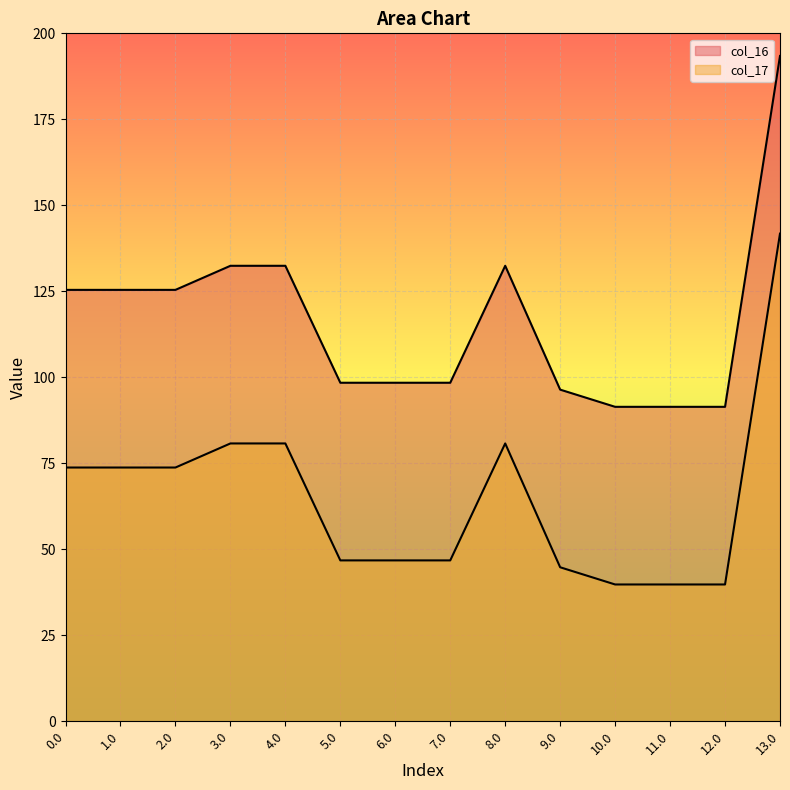

At which category does the chart reach its peak across all series?

13.0